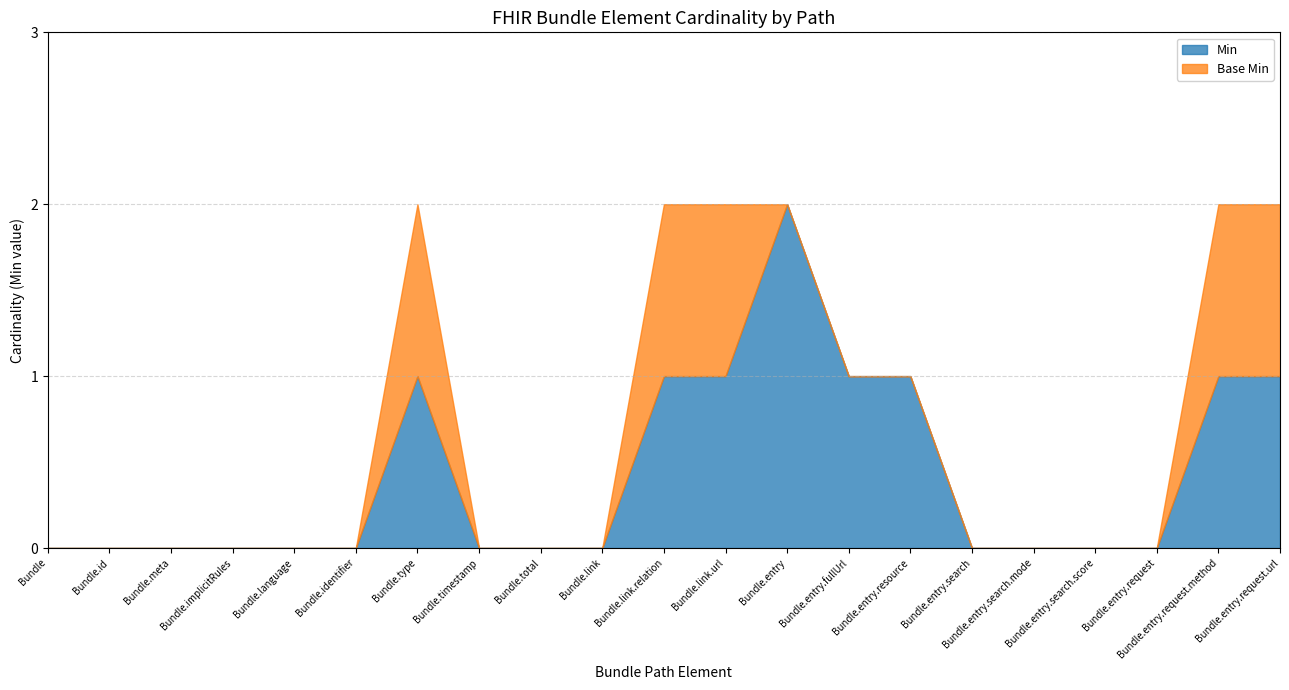

Reading left to right, what are all the values shown in this chart?

Min: 0	0	0	0	0	0	1	0	0	0	1	1	2	1	1	0	0	0	0	1	1
Base Min: 0	0	0	0	0	0	1	0	0	0	1	1	0	0	0	0	0	0	0	1	1